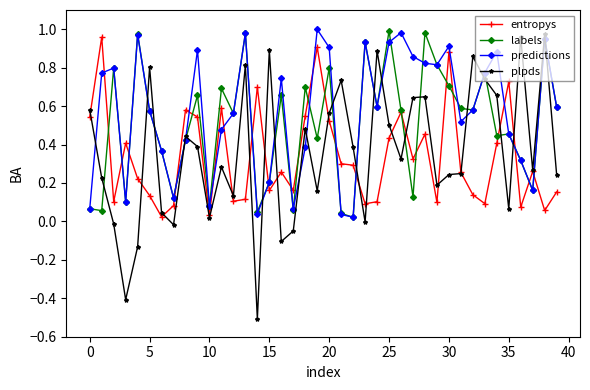

Which series has the widest spread of values?

plpds